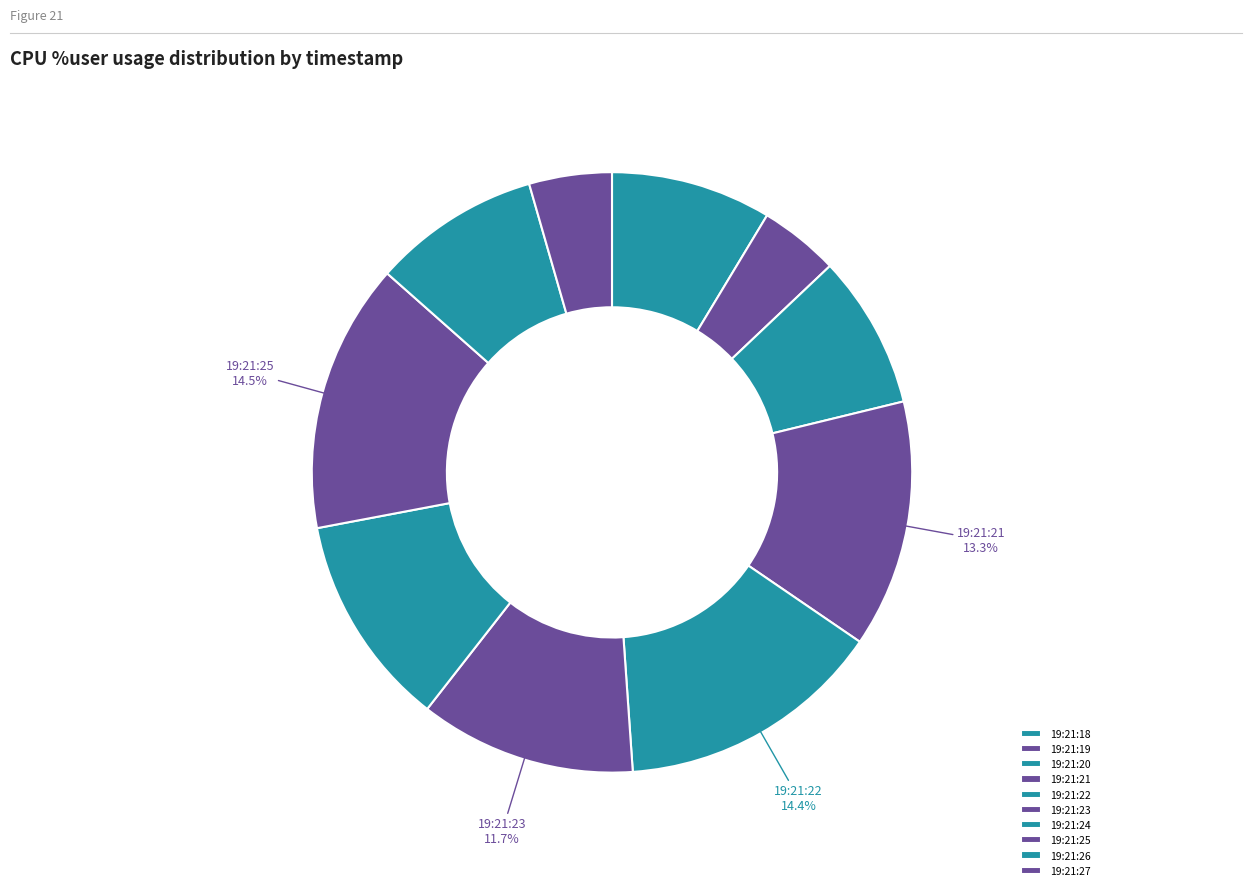

Count the number of slices in the pie.

10